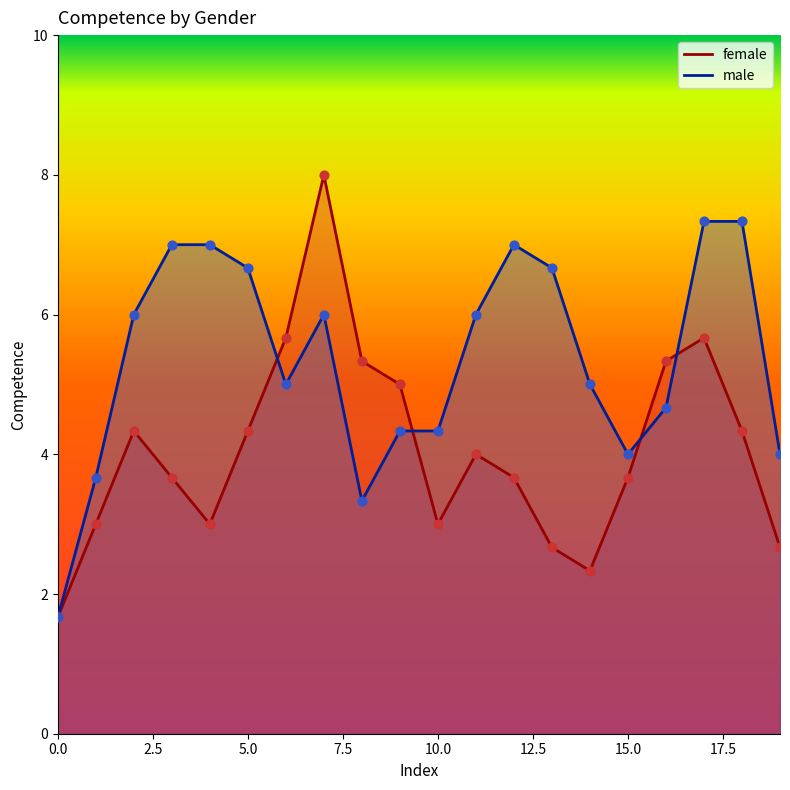

What are all the series names shown in the legend?

female, male